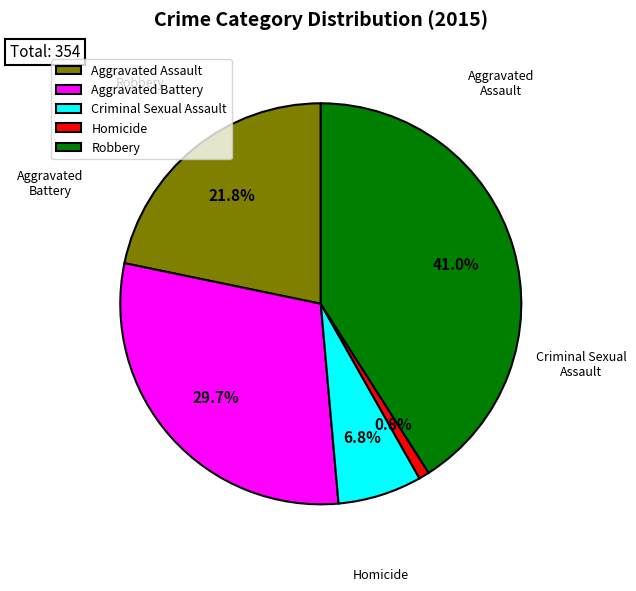

Count the number of slices in the pie.

5